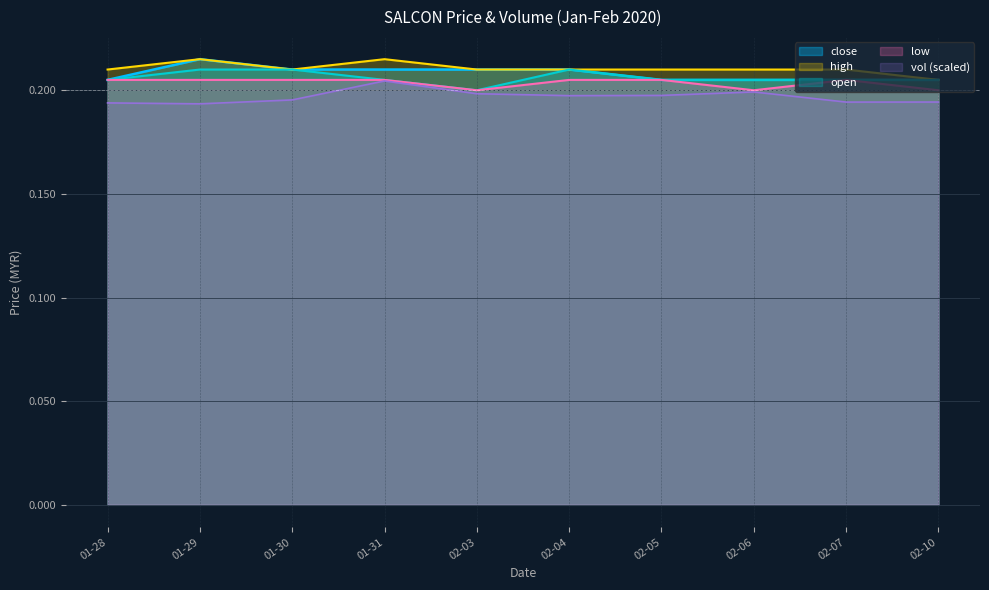

At which label is high closest to 0?

02-10